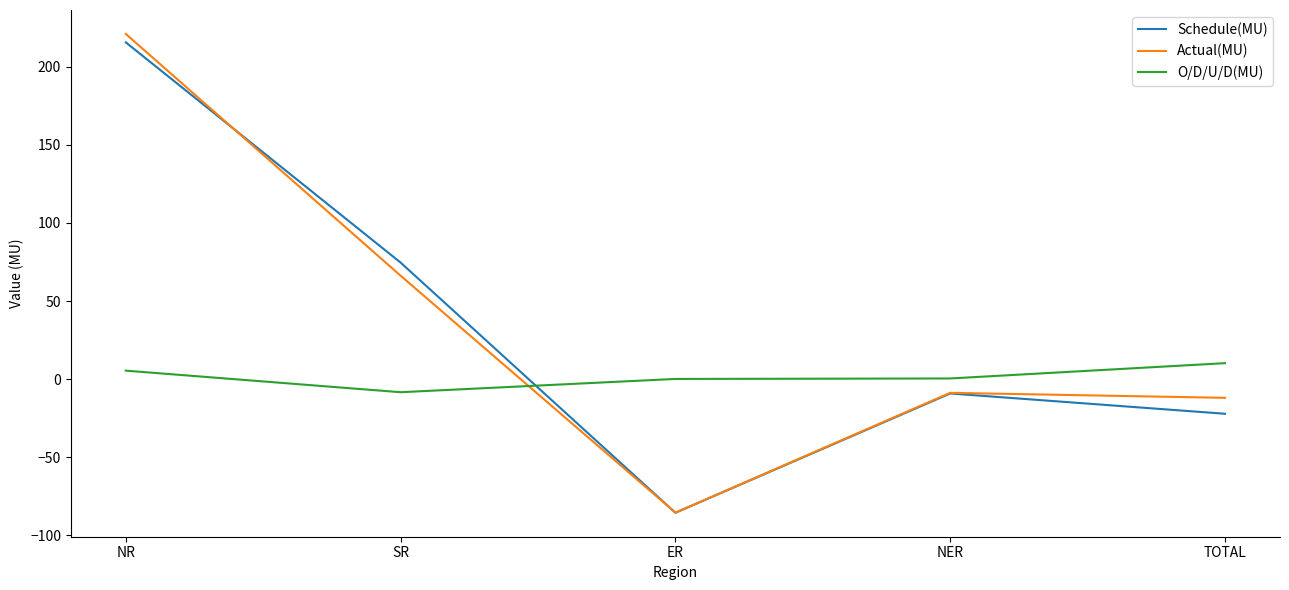

What is the minimum value for O/D/U/D(MU)?

-8.4